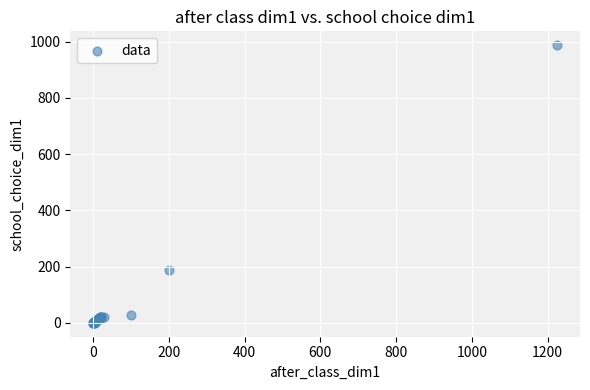

What Y value in the scatter plot is closest to 493?

188.5